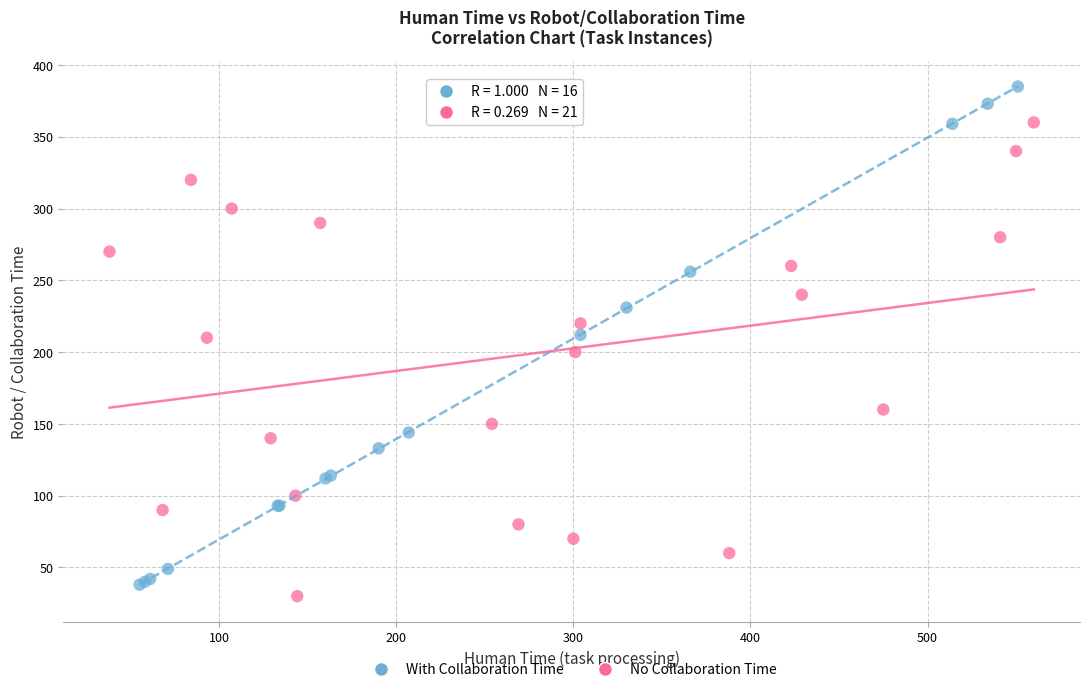

Which series contains the highest Y value?

With Collaboration Time